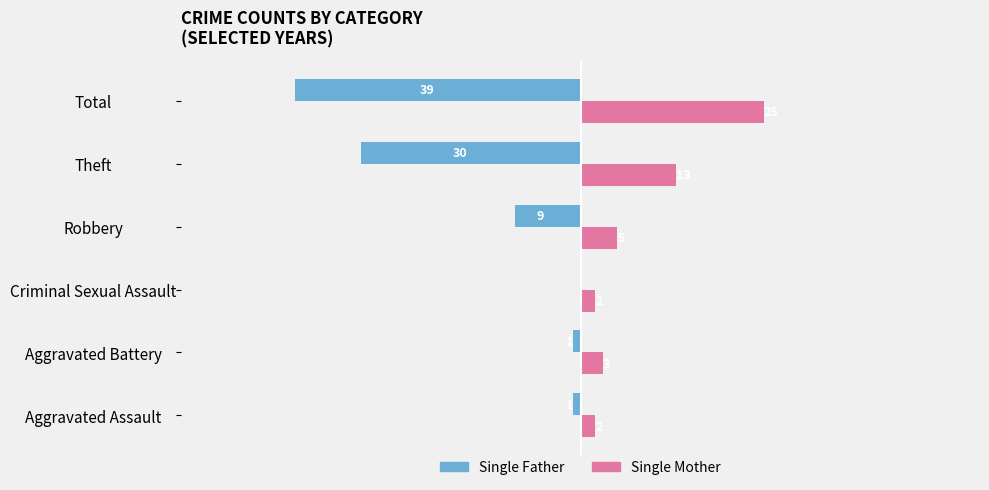

What is the average value of the Single Mother series?

8